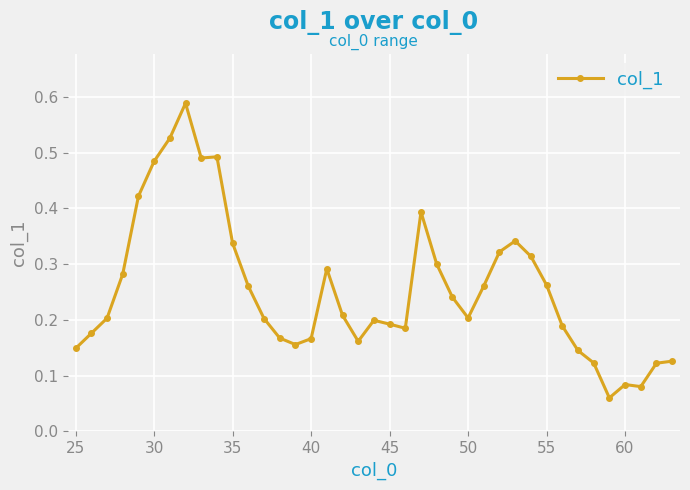

How many values are between 0 and 1?

39